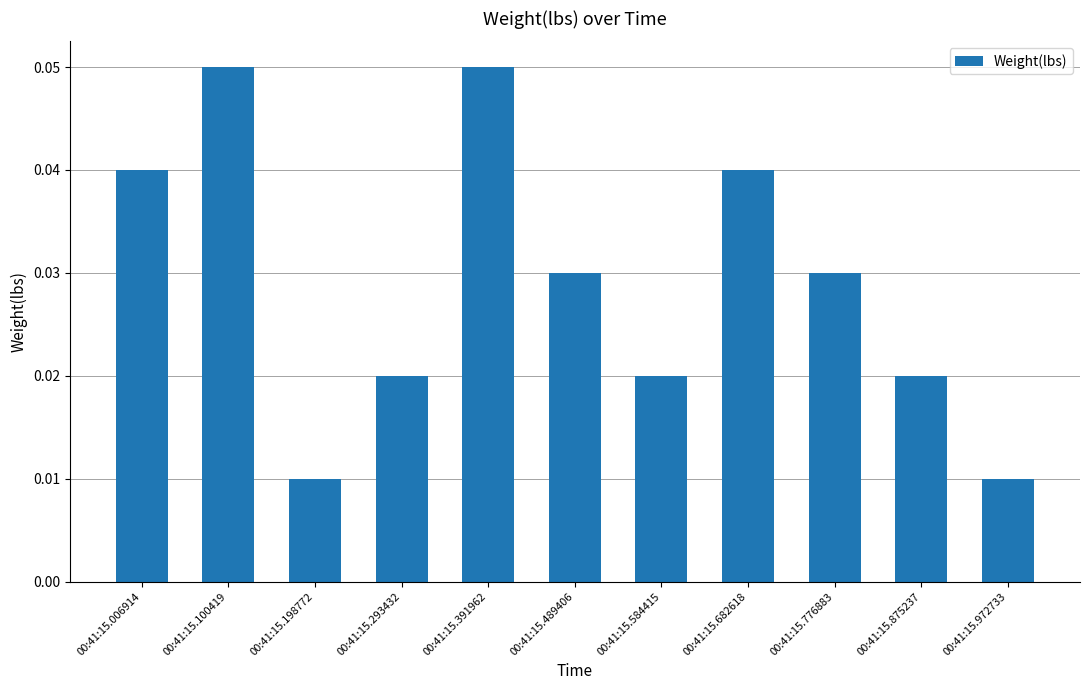

What is the sum of all values?

0.3